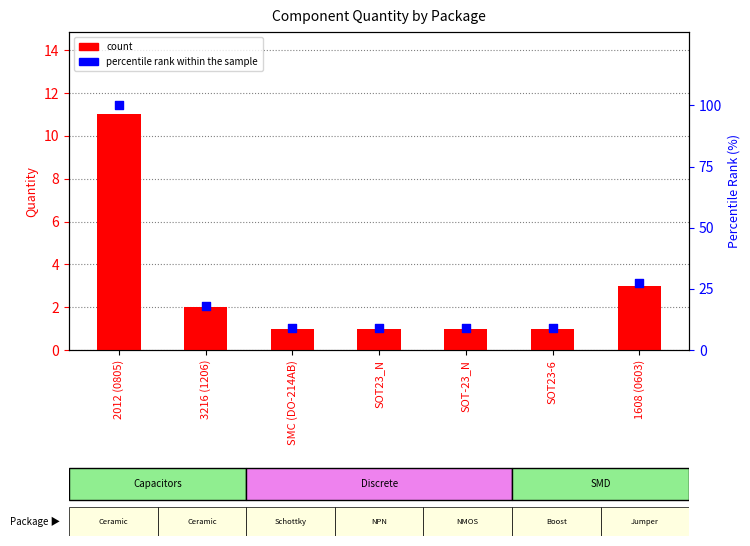

Which series reaches the maximum Y coordinate?

percentile rank within the sample